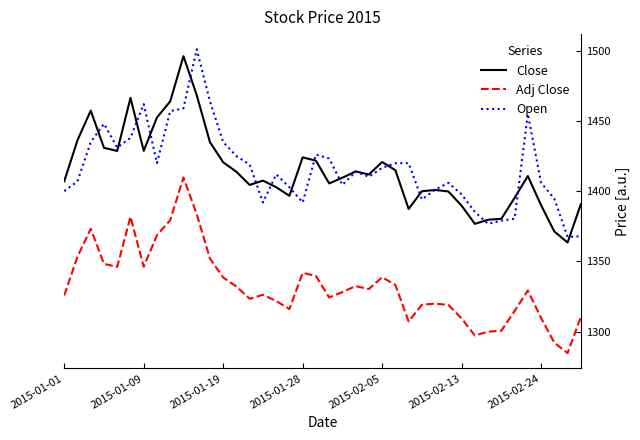

How many categories are shown in the chart?

40